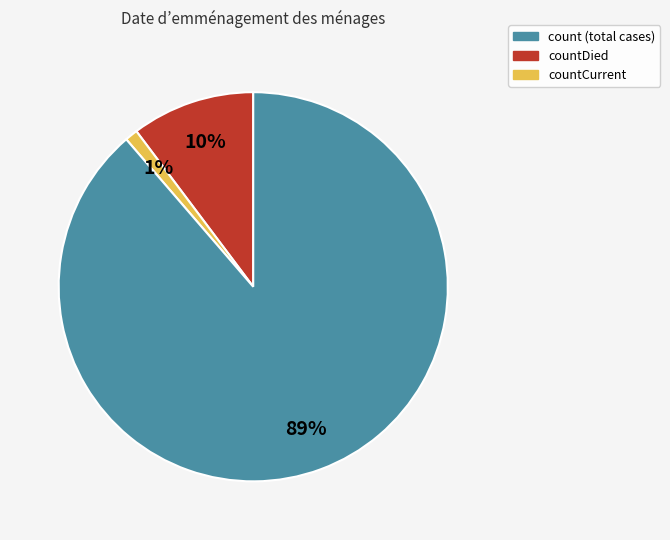

Does any single category account for the majority?

Yes